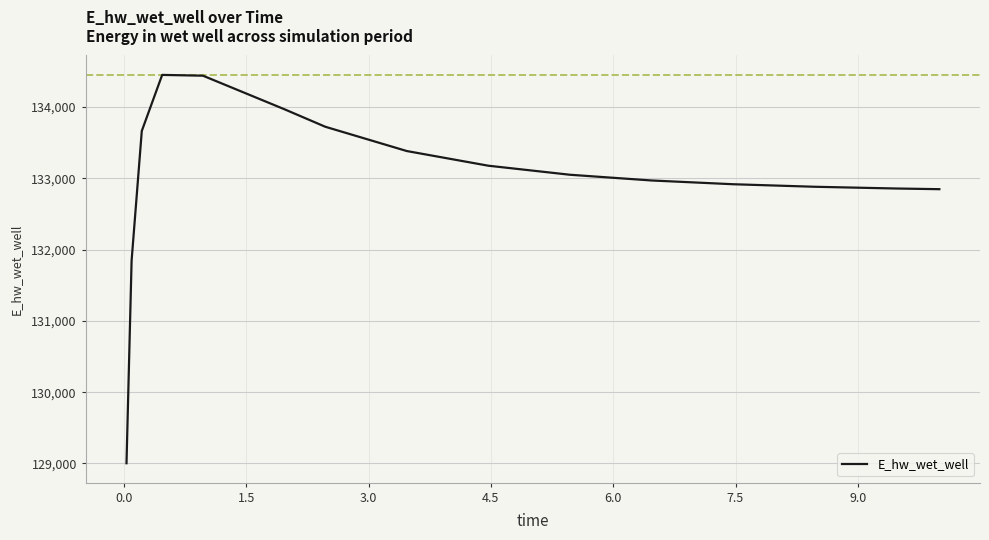

What is the difference between the maximum and minimum values?

5445.6